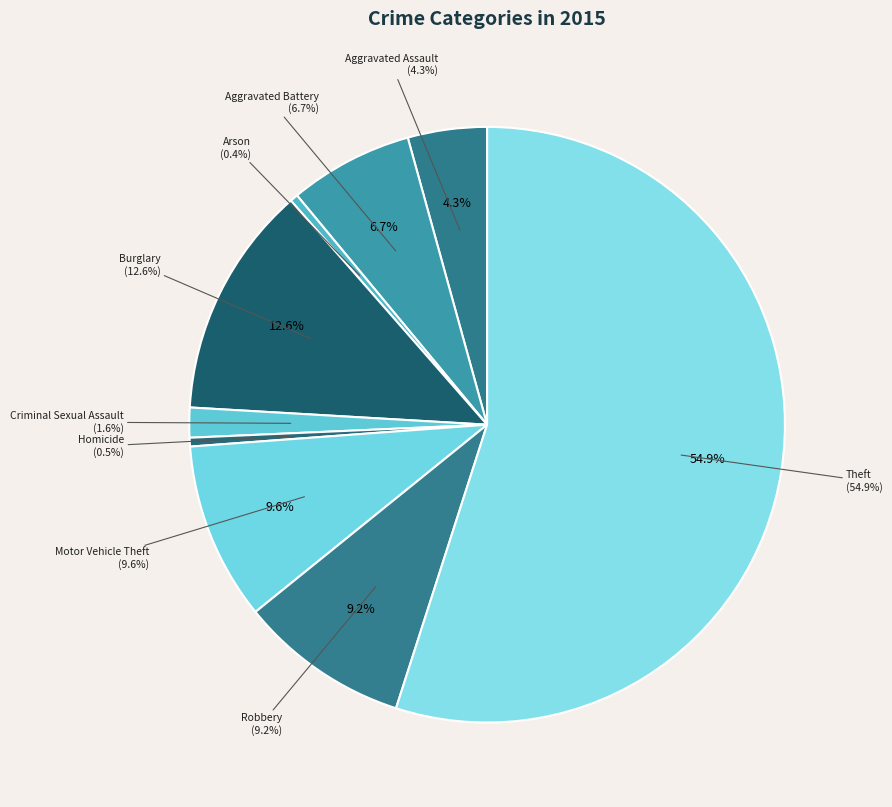

What is the largest slice in the pie chart?

Theft